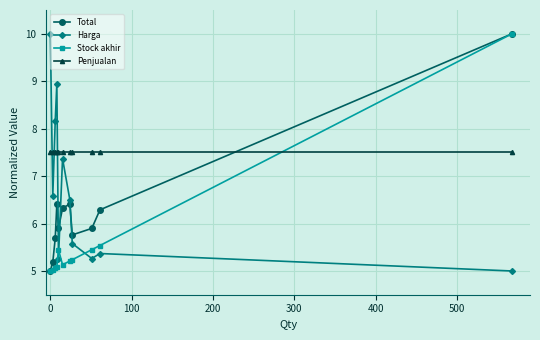

How many times do Stock akhir and Harga cross each other?

3